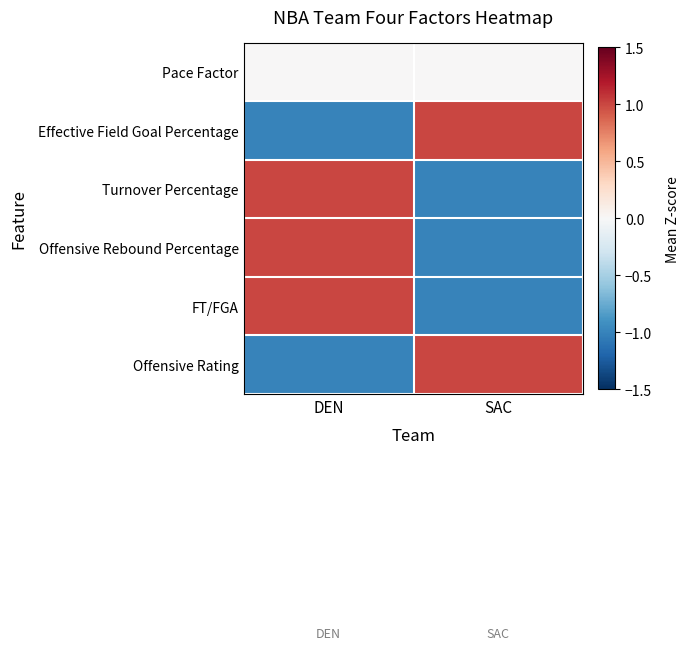

Which series has the widest spread of values?

Effective Field Goal Percentage